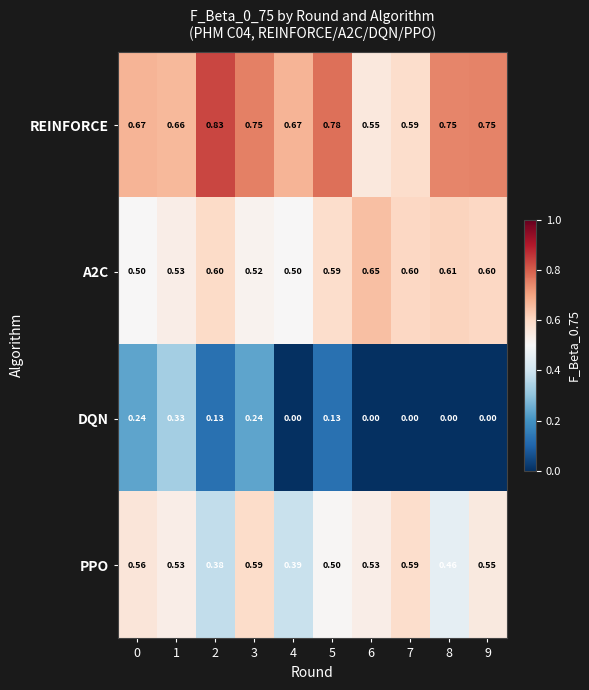

Which series has the largest range (max minus min)?

DQN